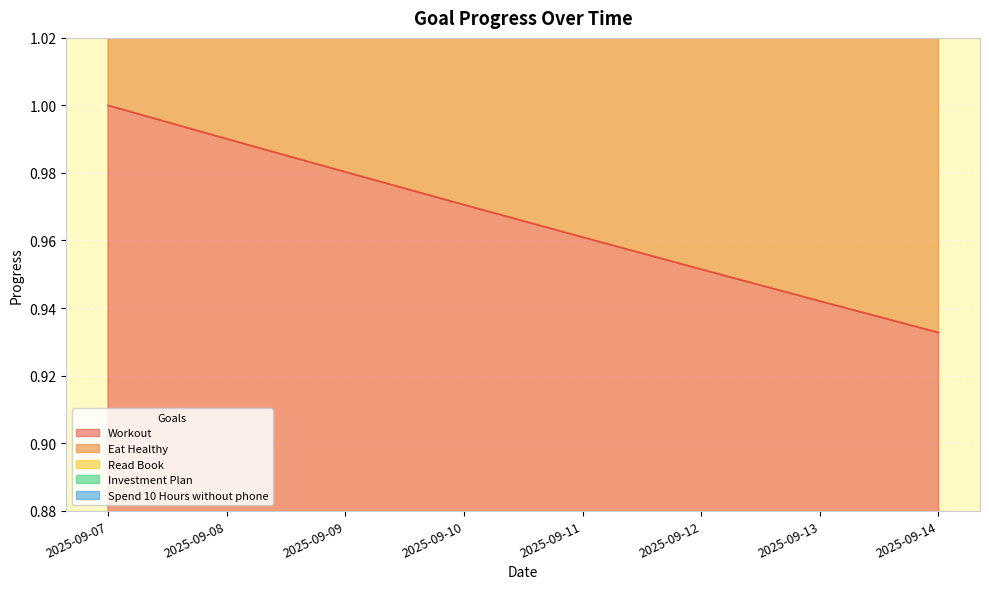

True or false: Workout has a value of 4.6 at 2025-09-13.

False